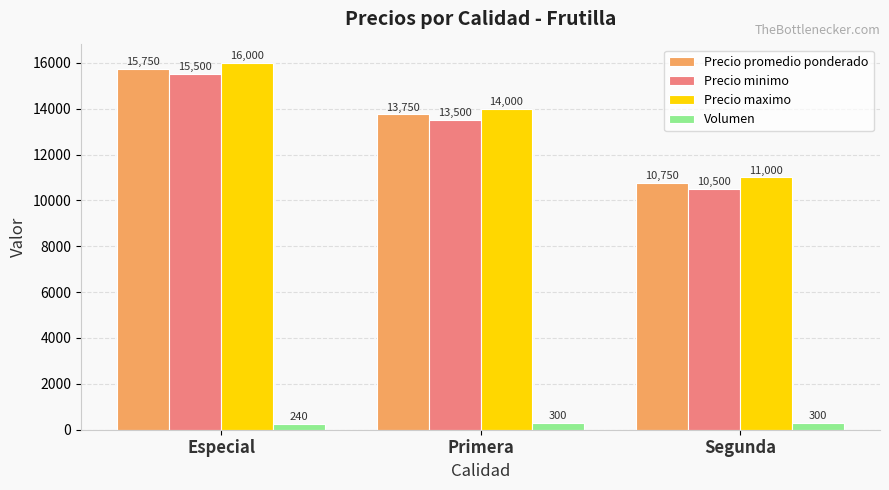

How many bars are there in each group?

4